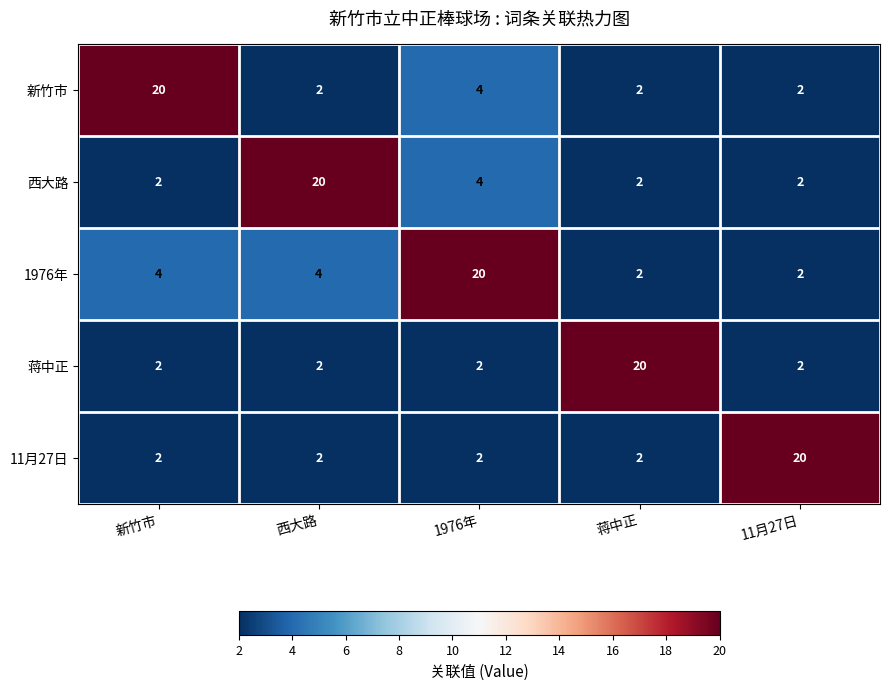

The 西大路 series shows 3 at 11月27日. True or false?

False